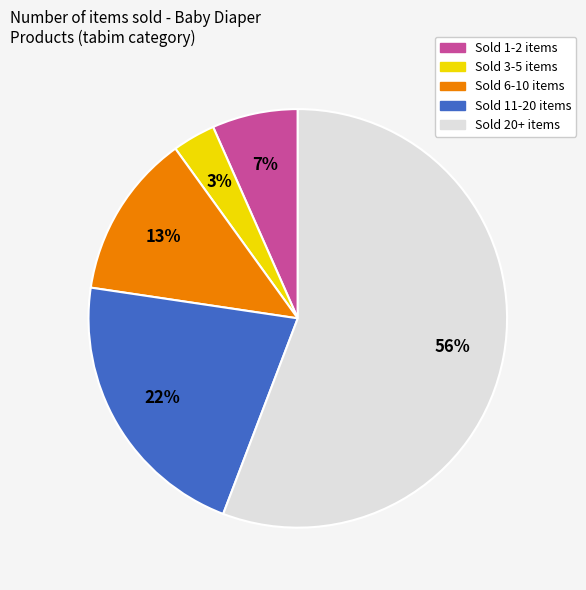

What is the largest slice in the pie chart?

Sold 20+ items